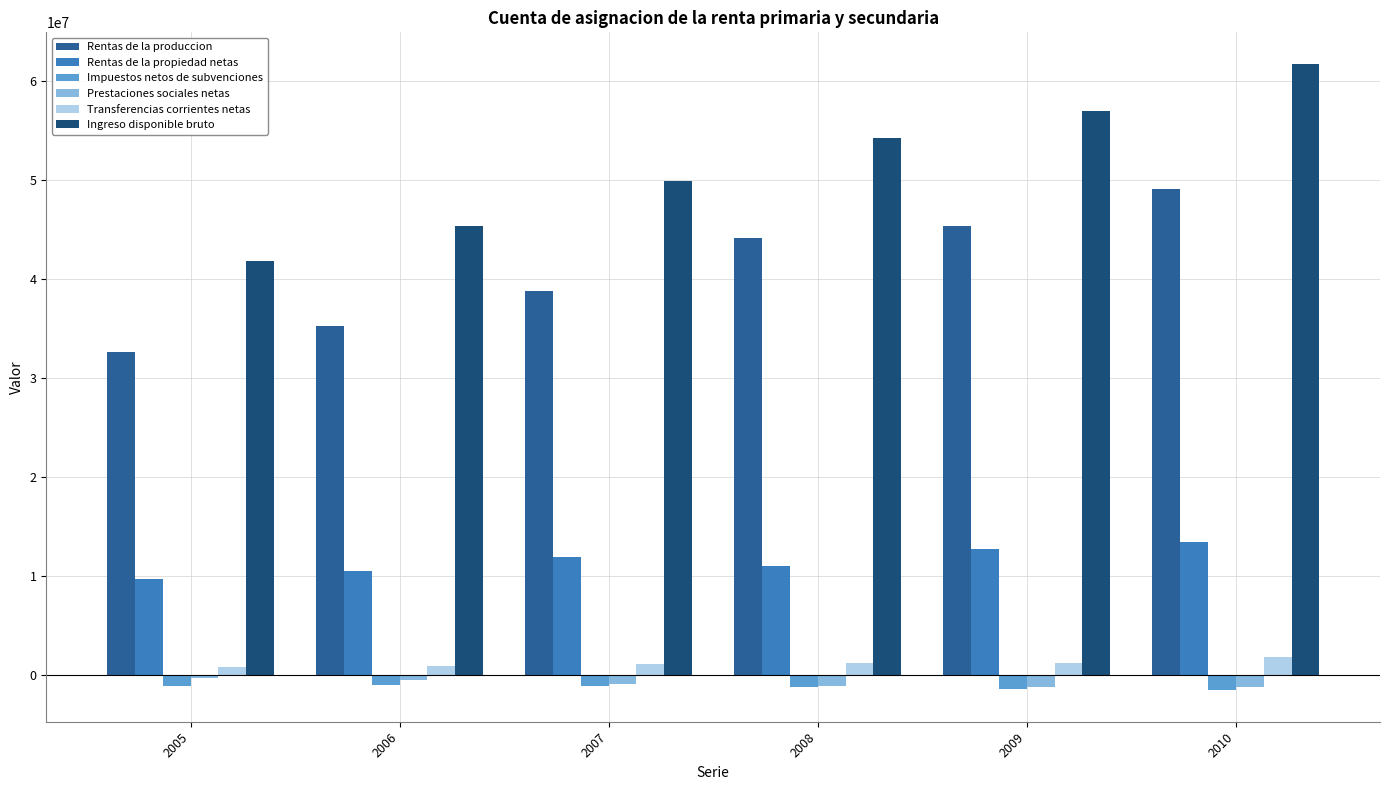

Which category has the lowest value across all series?

2010